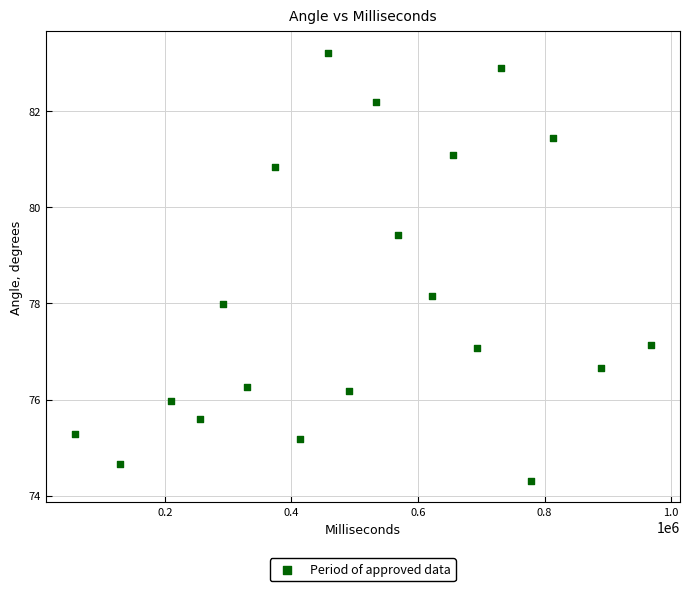

What is the range of X values (max minus min)?

910490.0